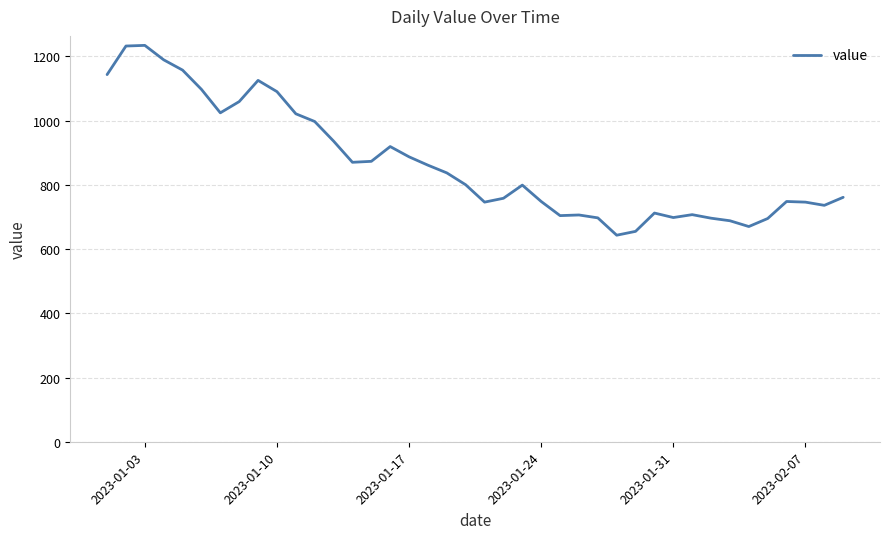

What is the maximum value shown in the chart?

1234